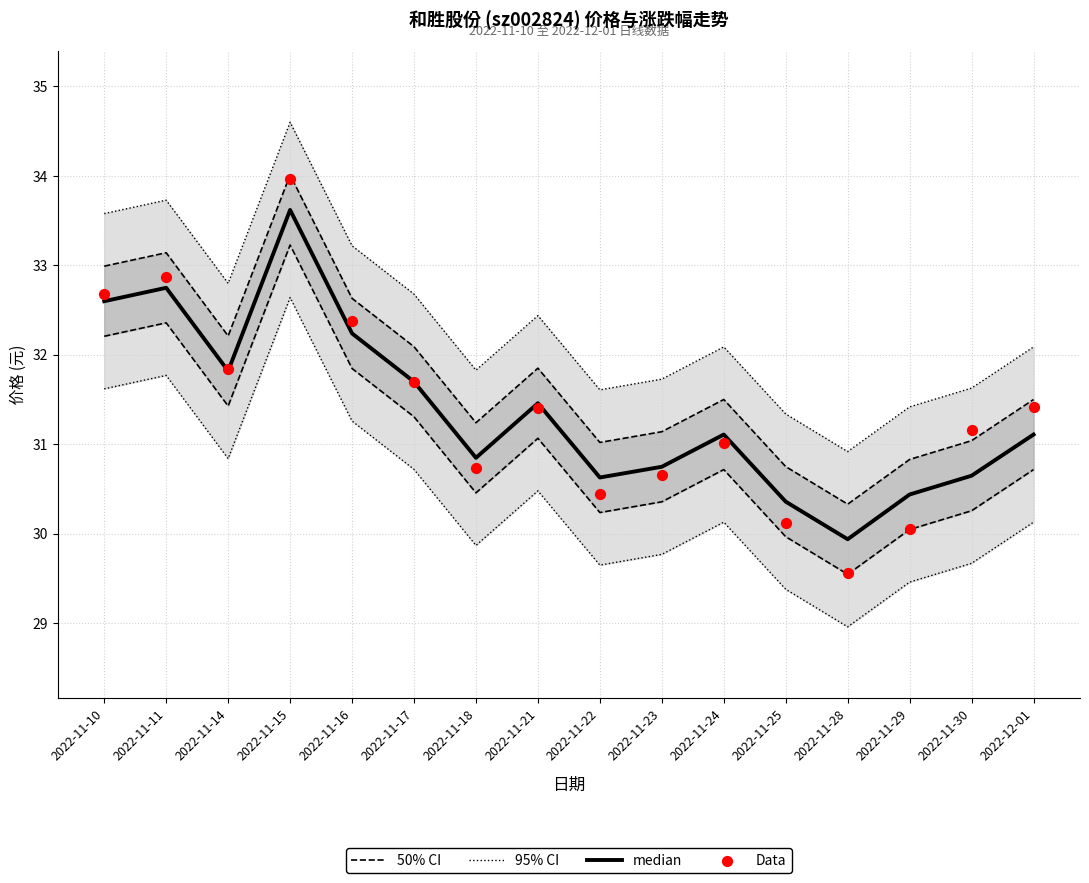

Which series contains the highest Y value?

95% CI